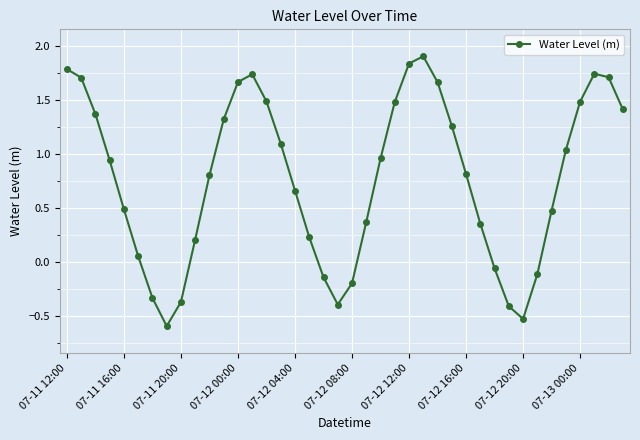

How many points are higher than both their immediate neighbors (excluding endpoints)?

3